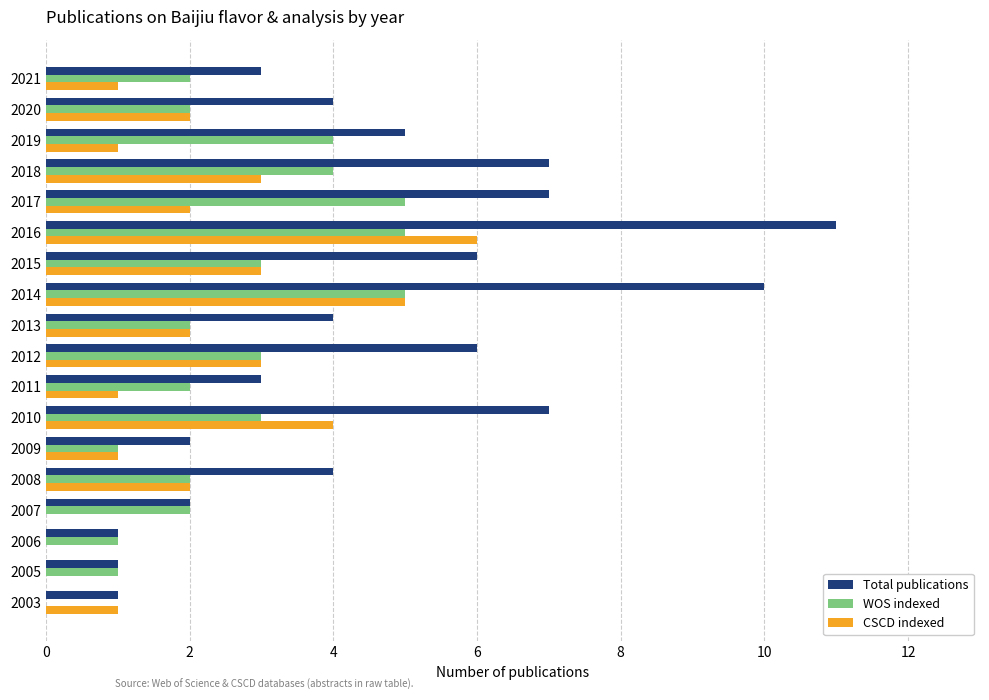

What is the approximate value of Total publications at 2011?

3